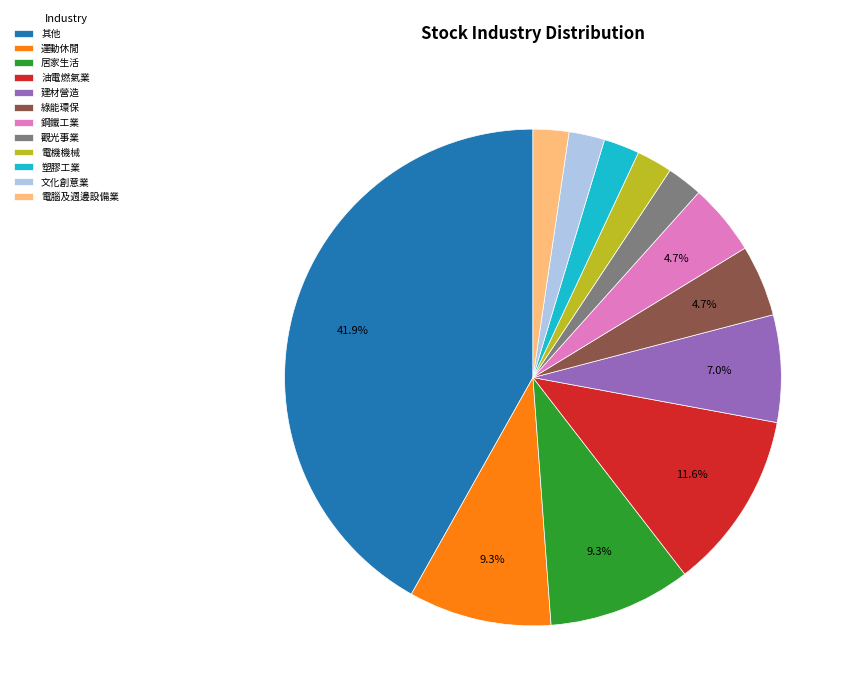

Does 電腦及週邊設備業 represent more than half of the total?

No